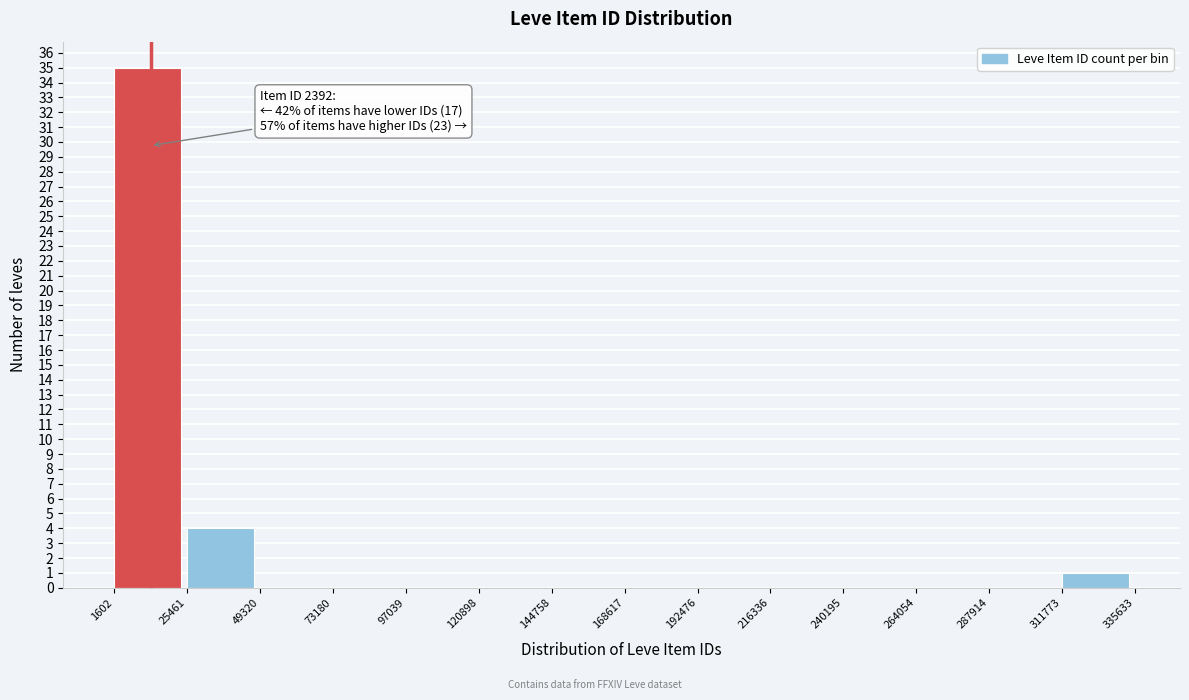

Which range on the x-axis has the tallest bar?

1602 to 25461